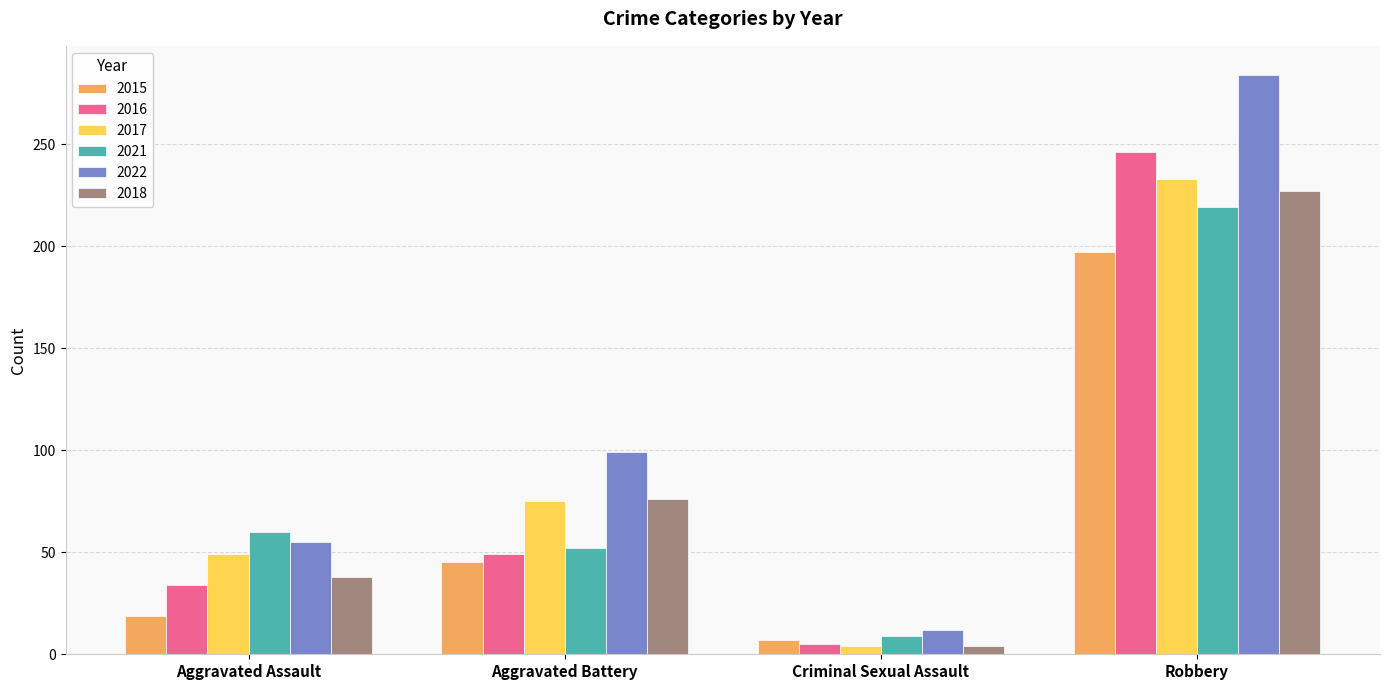

The value of 2021 at Aggravated Battery is 70. True or false?

False